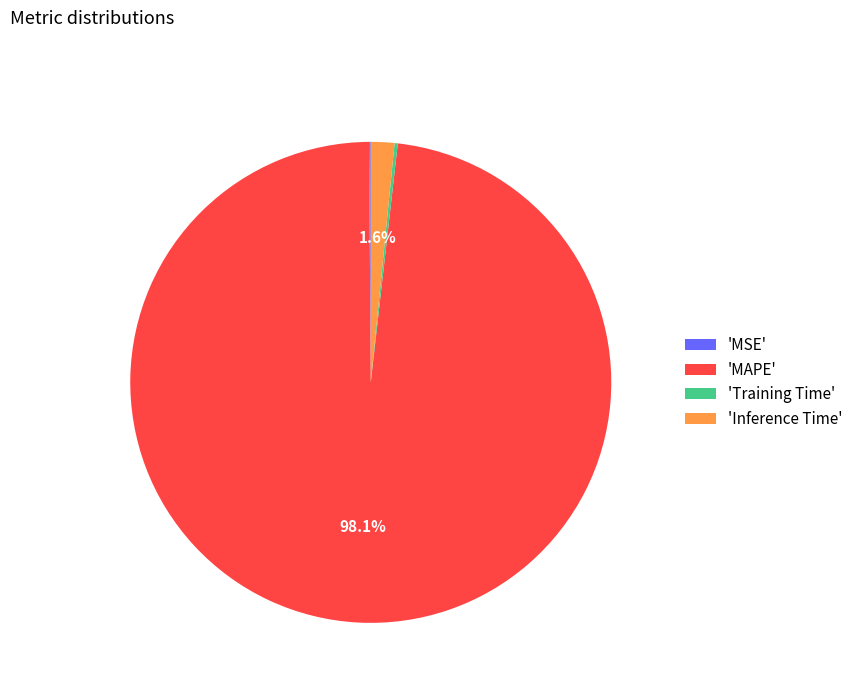

Does 'MAPE' represent more than half of the total?

Yes